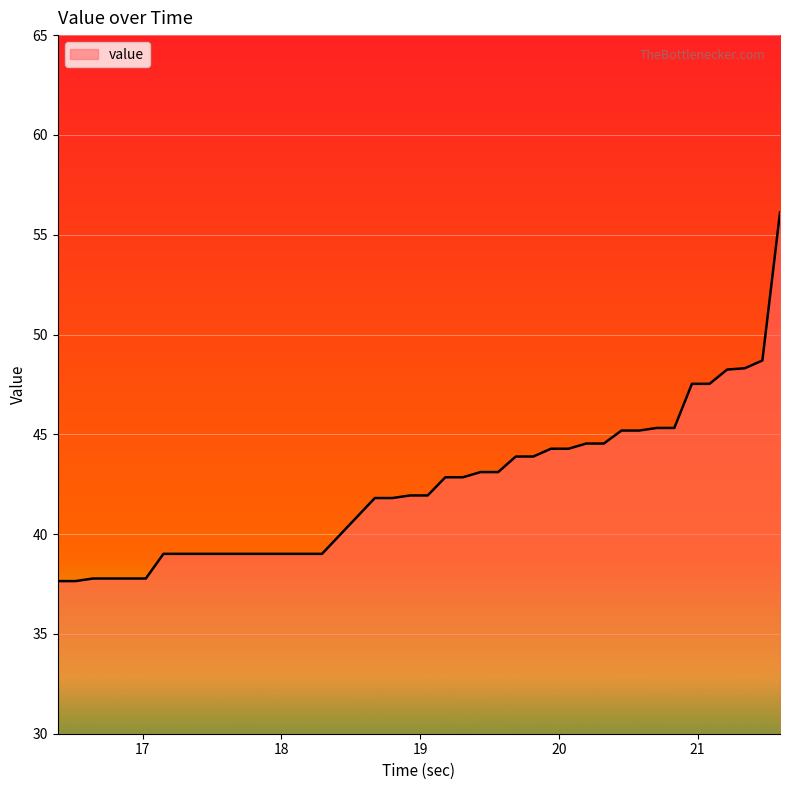

What is the minimum value shown in the chart?

37.6